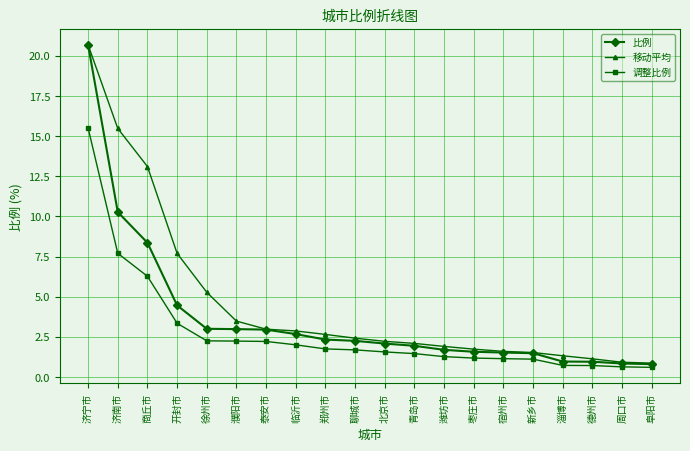

What position from the left is 周口市?

19